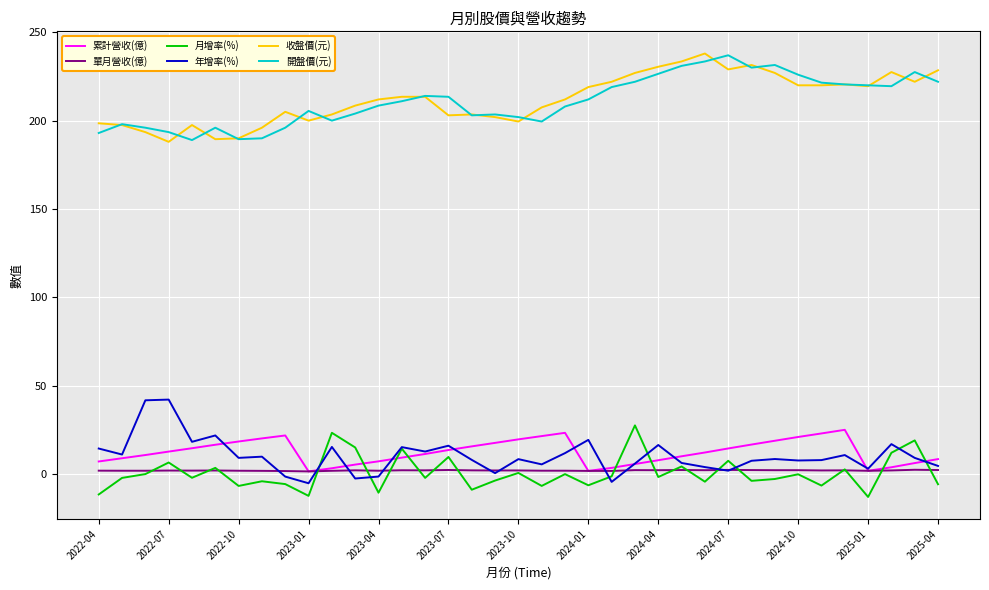

What are all the series names shown in the legend?

累計營收(億), 單月營收(億), 月增率(%), 年增率(%), 收盤價(元), 開盤價(元)